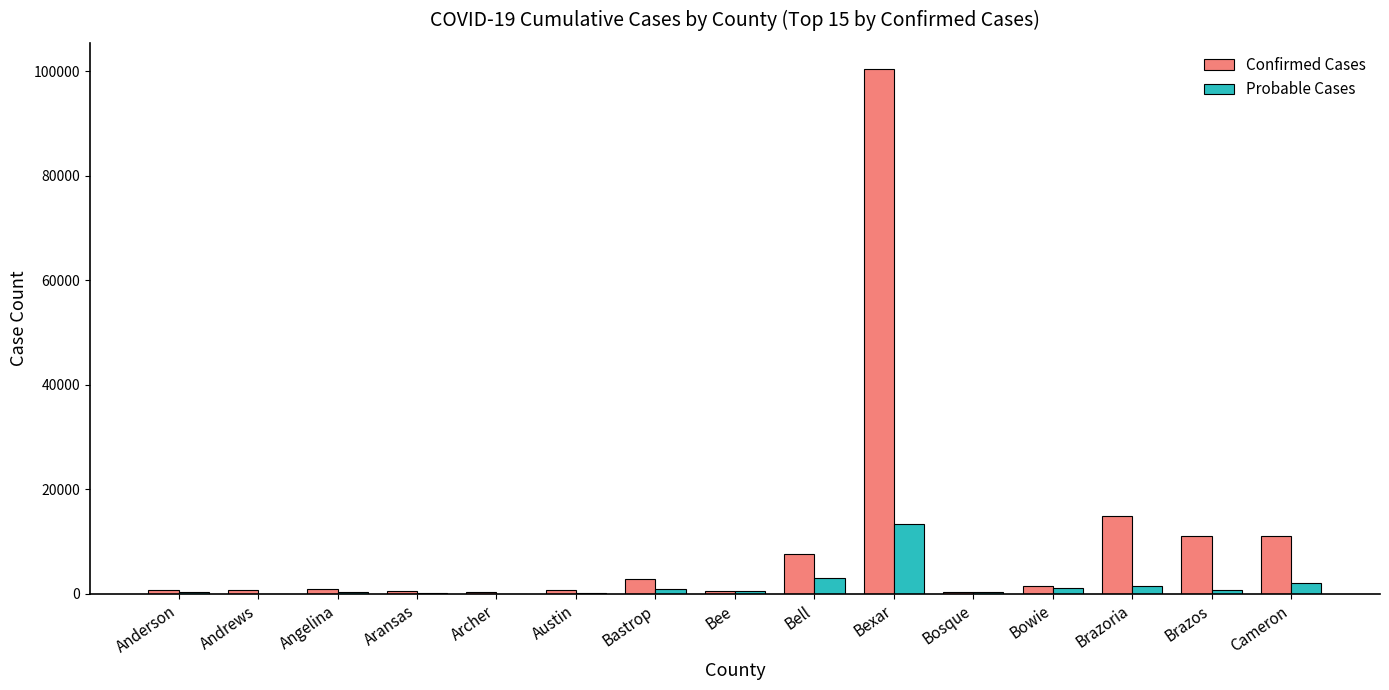

Count the number of data series in this chart.

2